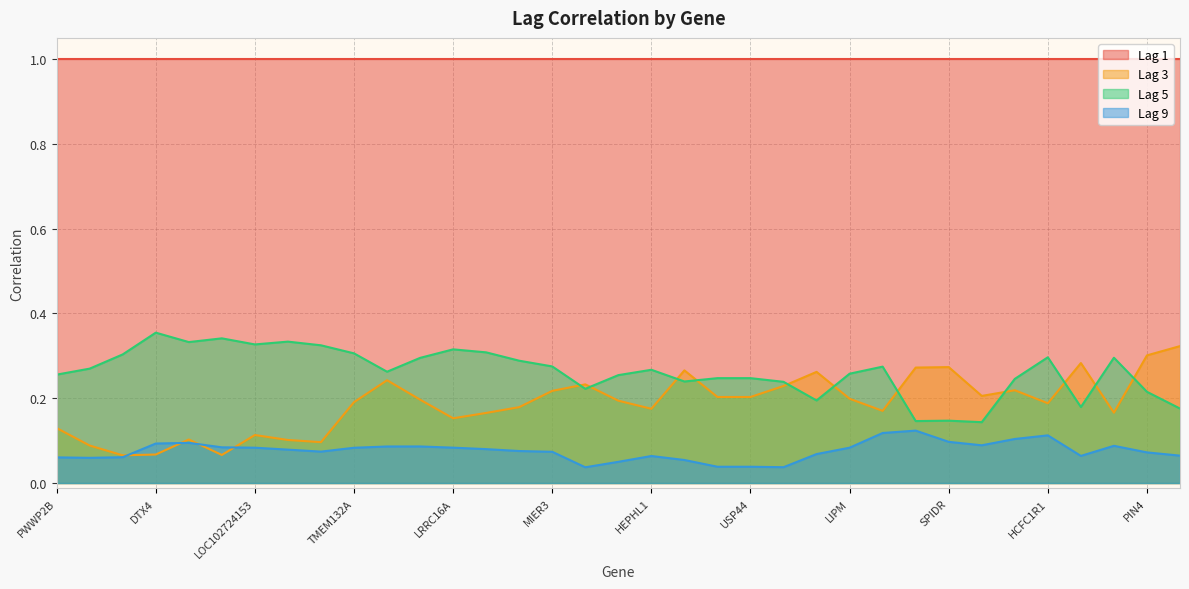

Where is Lag 3 nearest to the value 0?

HIST2H2AB